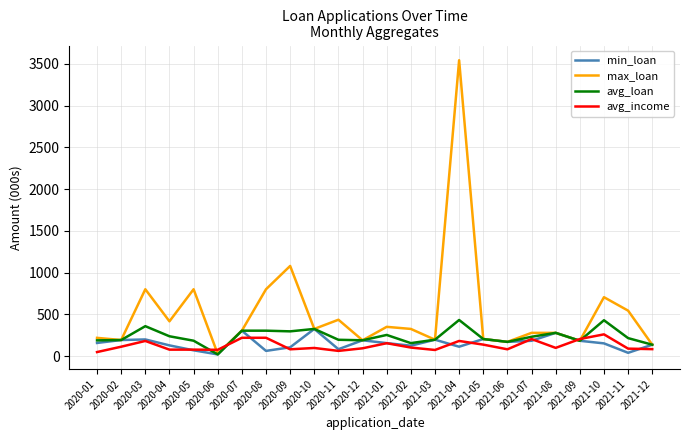

Is the value of avg_loan at 2021-10 greater than the value of avg_income at 2020-03?

Yes